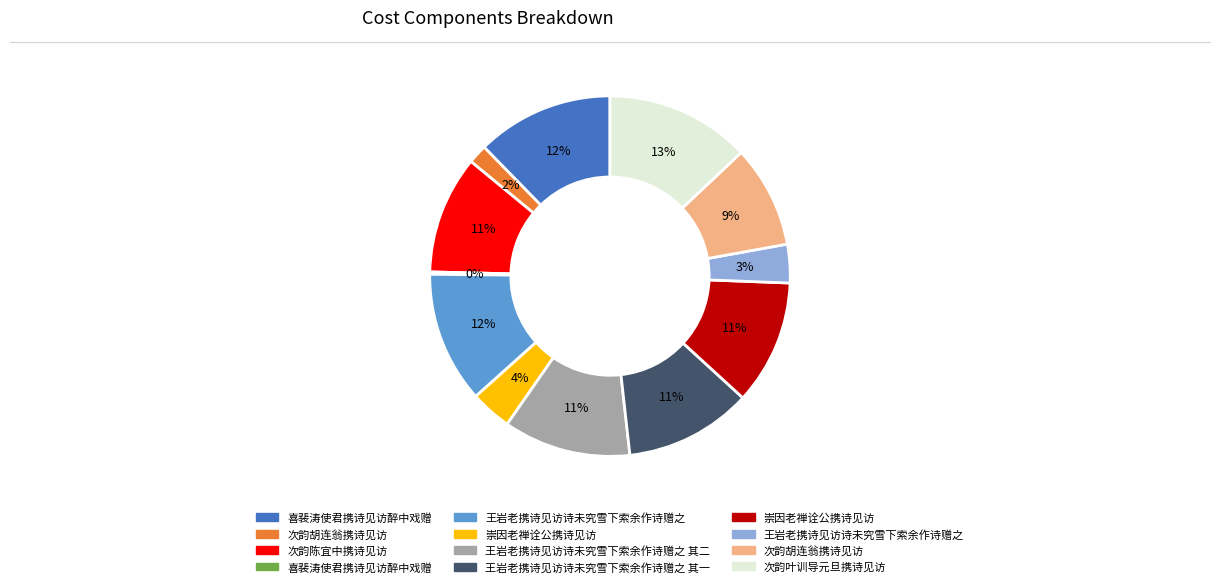

Does any single category account for the majority?

No